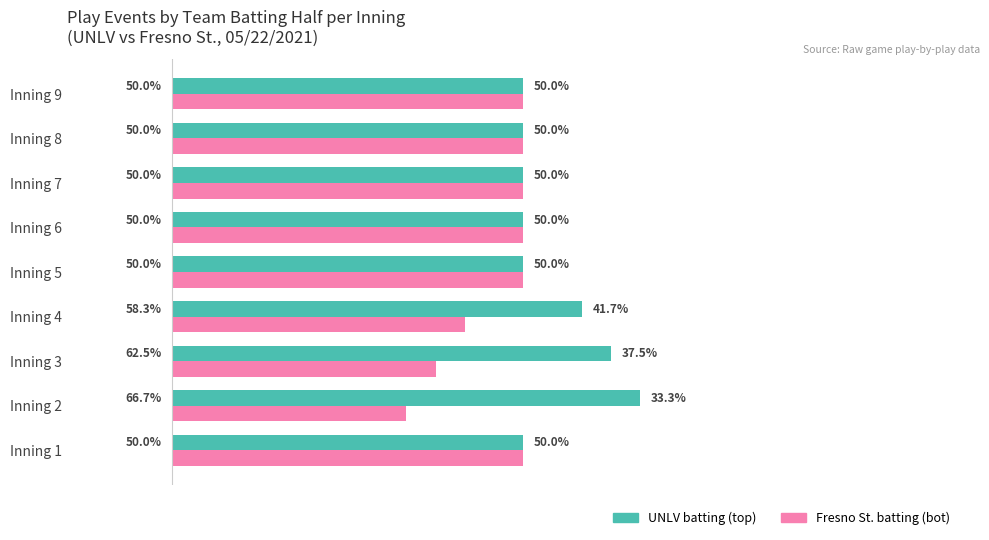

Which label corresponds to the largest value in the chart?

Inning 2